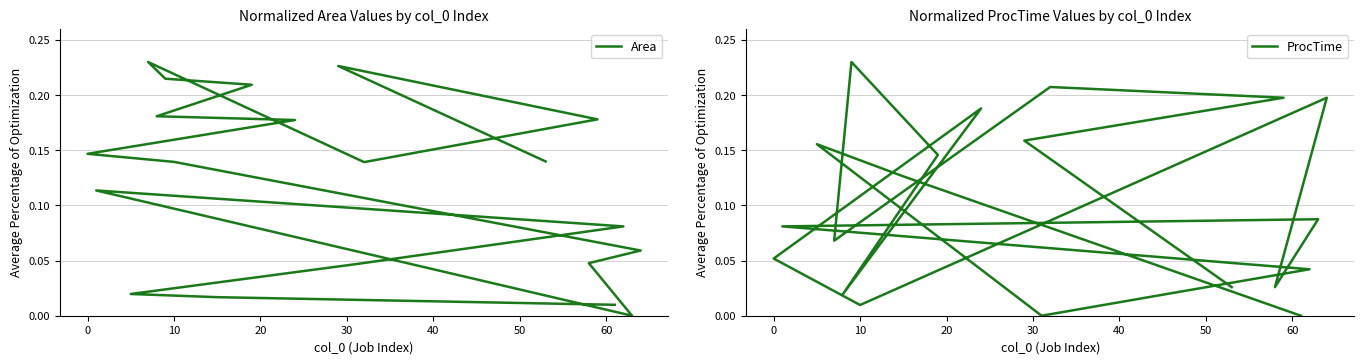

Which series has the largest total across all categories?

Area